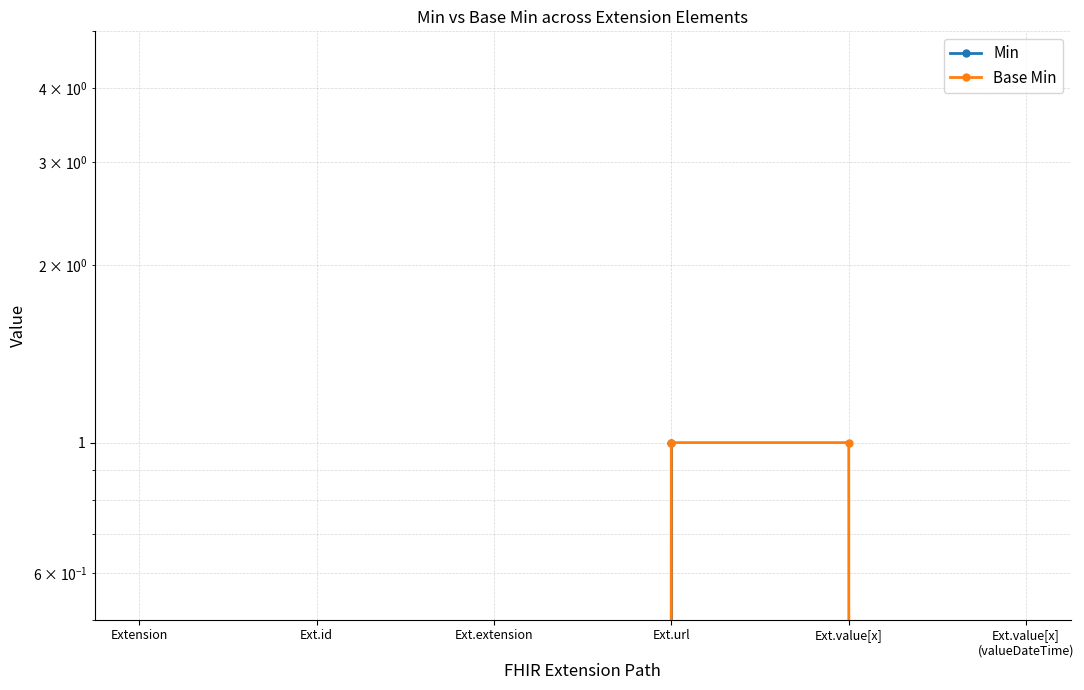

True or false: Min has a value of 1 at Ext.url.

True